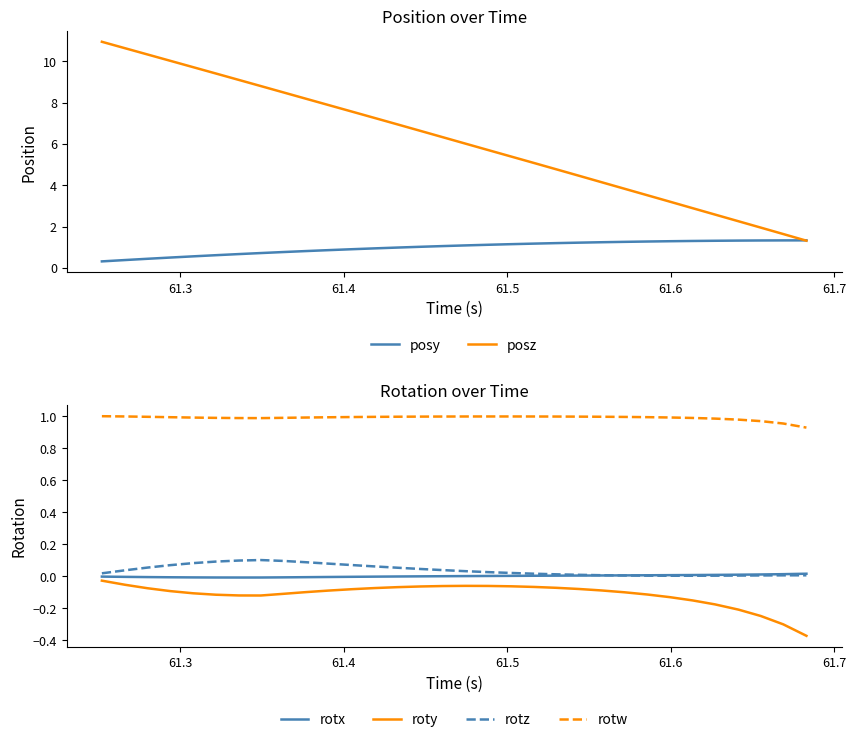

True or false: rotz and rotw intersect in this chart.

False